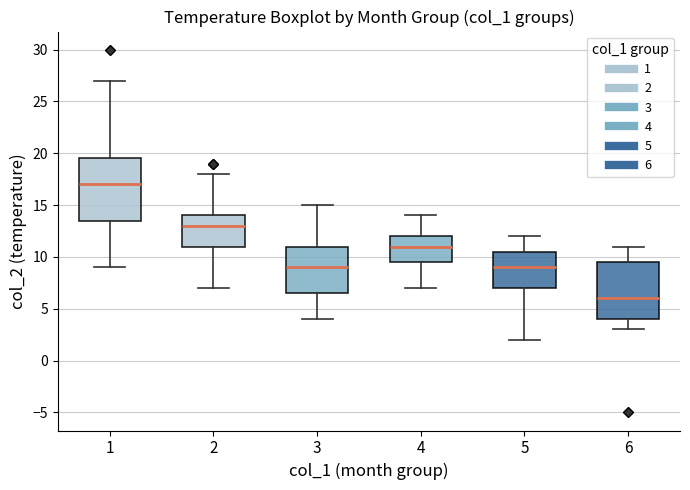

Comparing the boxes themselves (not the whiskers), which one is the tallest?

1